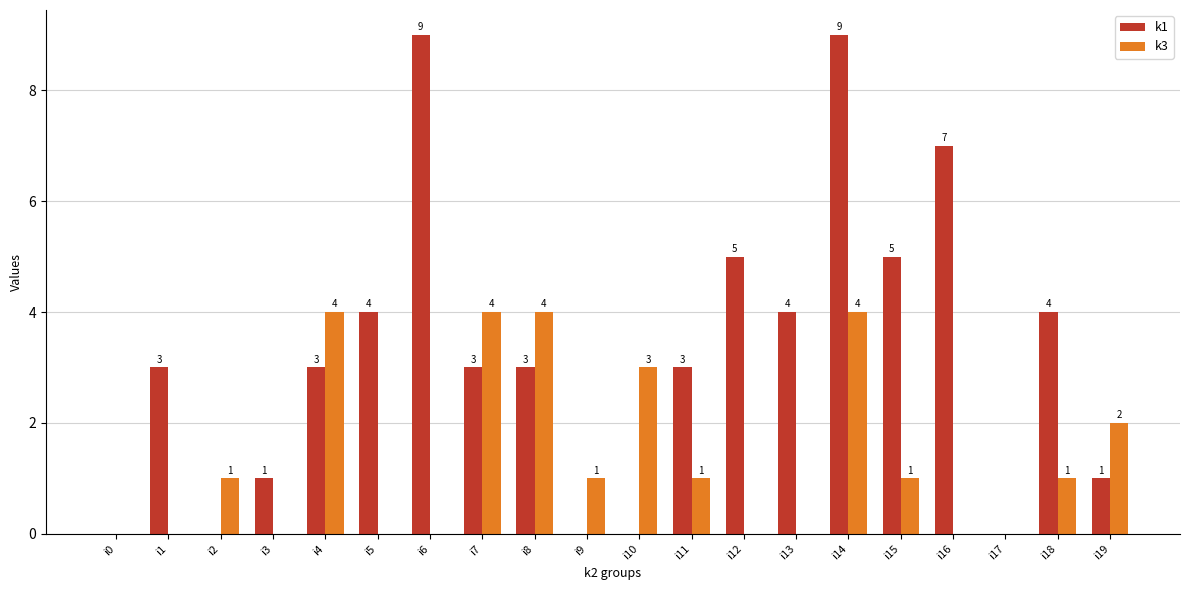

At which category is the sum across all series the highest?

i14